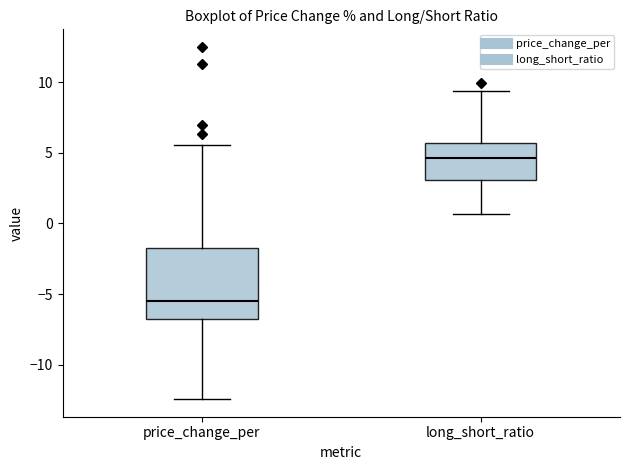

Which box's median line is the highest?

long_short_ratio